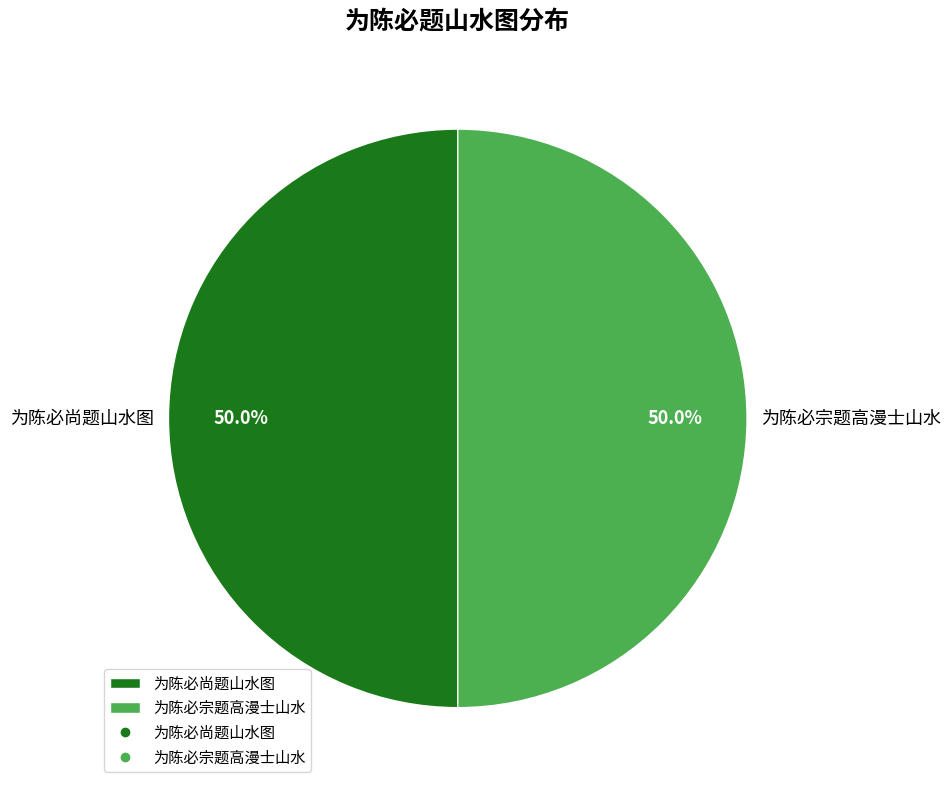

What percentage is the 为陈必尚题山水图 slice, to the nearest percent?

50%